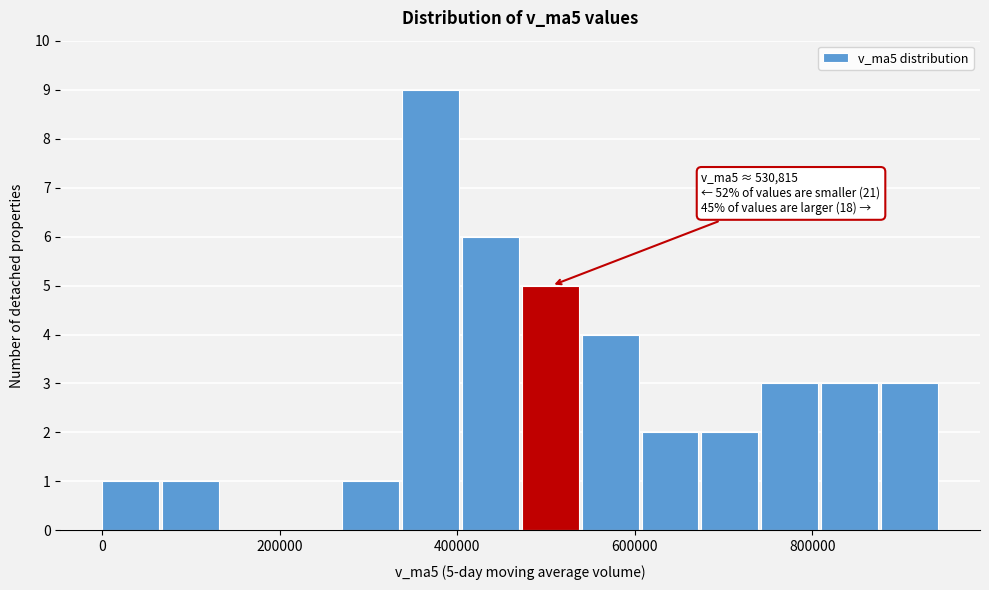

Read against the x-axis, roughly where is the centre of the tallest bar?

360000